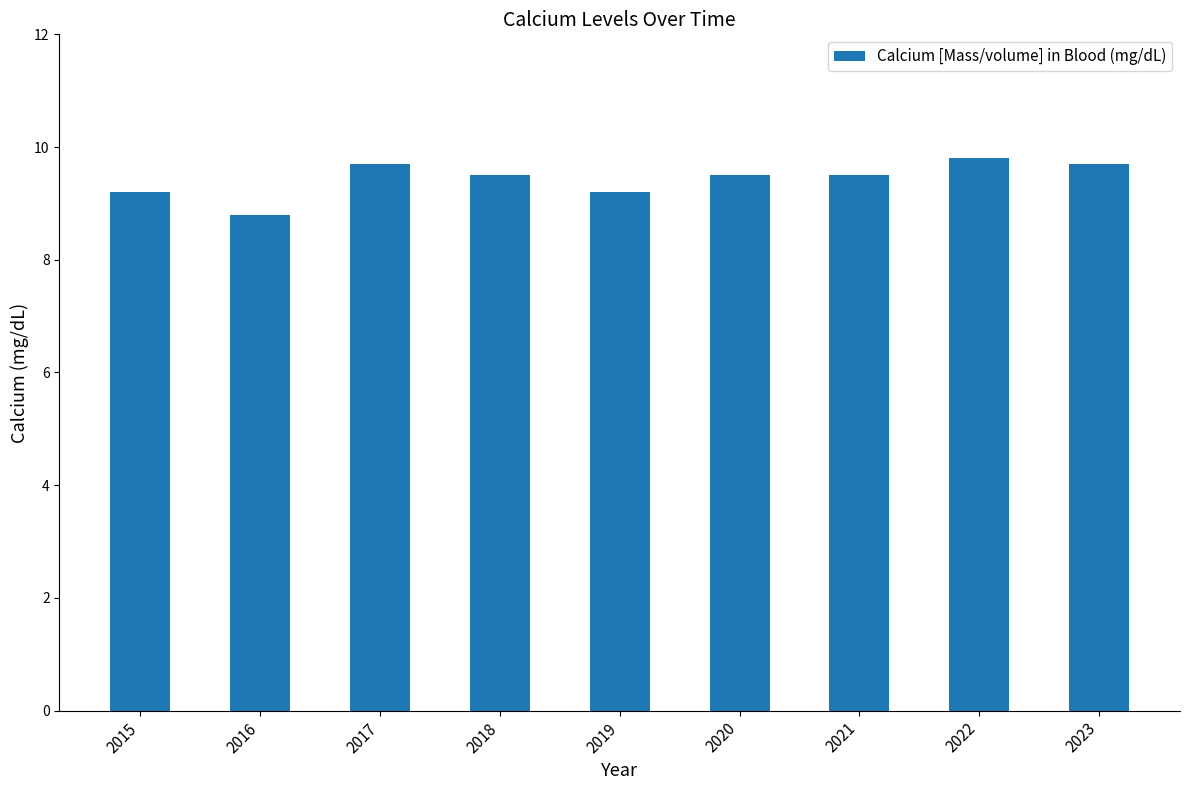

Reading left to right, extract all data points from this chart.

2015=9.2	2016=8.8	2017=9.7	2018=9.5	2019=9.2	2020=9.5	2021=9.5	2022=9.8	2023=9.7